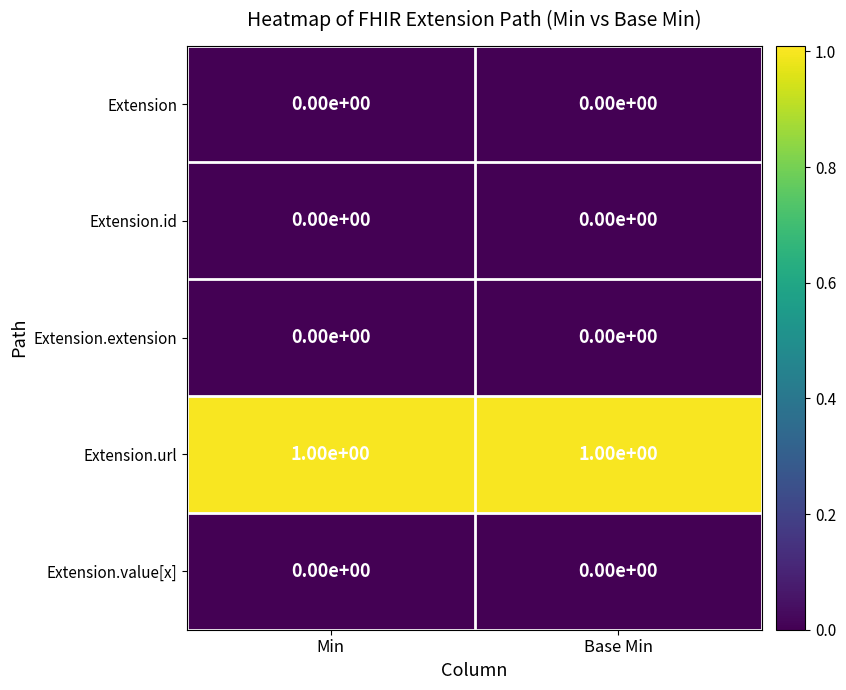

What is the total value across all series at Min?

1